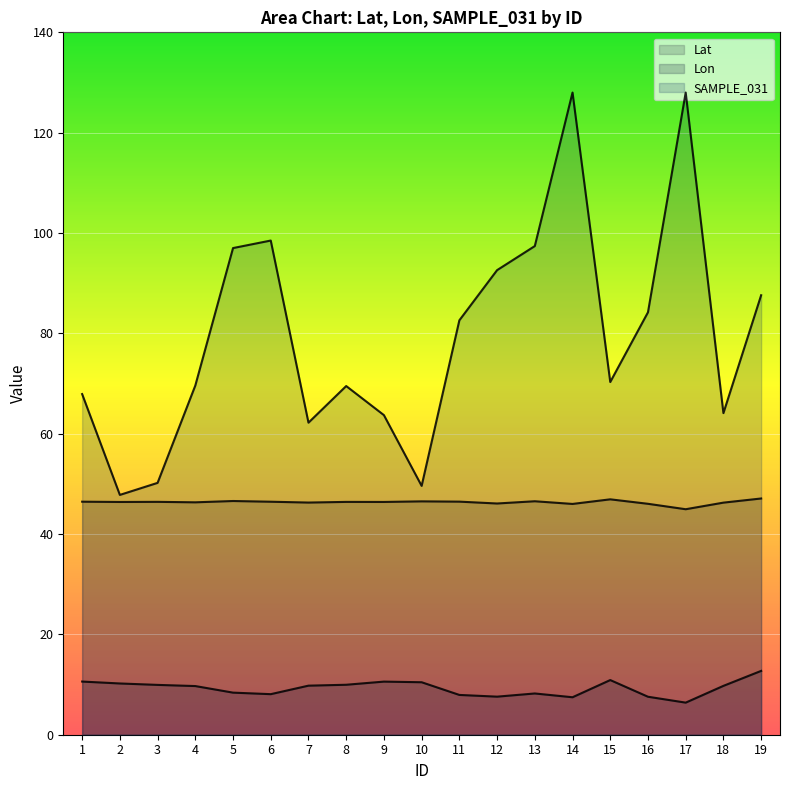

Reading left to right, what are all the values shown in this chart?

Lat: 46.4	46.4	46.4	46.3	46.6	46.4	46.3	46.4	46.4	46.5	46.5	46.1	46.5	46.0	46.9	46.0	44.9	46.3	47.1
Lon: 10.6	10.2	9.9	9.7	8.4	8.1	9.8	10.0	10.6	10.5	7.9	7.6	8.2	7.5	10.9	7.6	6.4	9.7	12.7
SAMPLE_031: 67.9	47.8	50.2	69.6	97.0	98.5	62.2	69.5	63.7	49.6	82.6	92.6	97.4	128.0	70.3	84.2	128.0	64.1	87.6